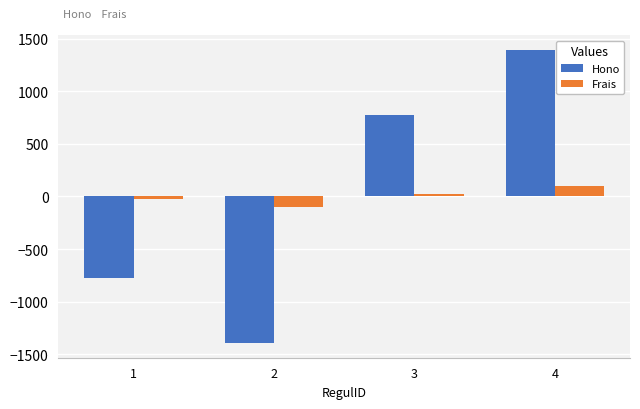

What is the difference between the second highest and minimum values in the Frais series?

125.0